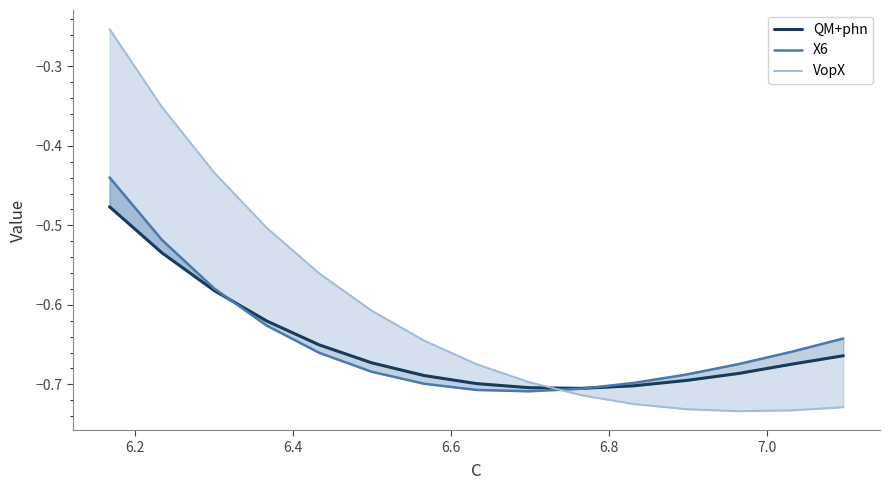

What is the sum of all QM+phn values?

-9.8